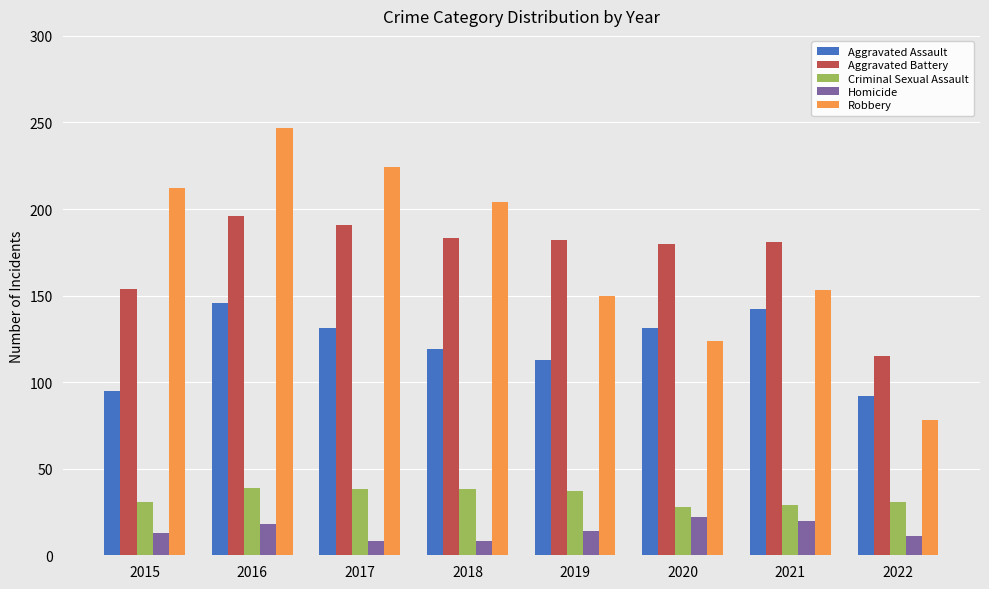

What is the total value across all series at 2022?

327